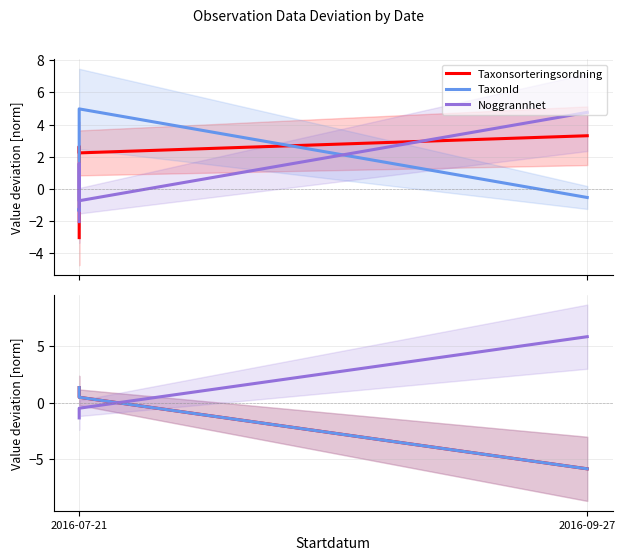

Which category has the lowest value in the Taxonsorteringsordning series?

2016-07-21